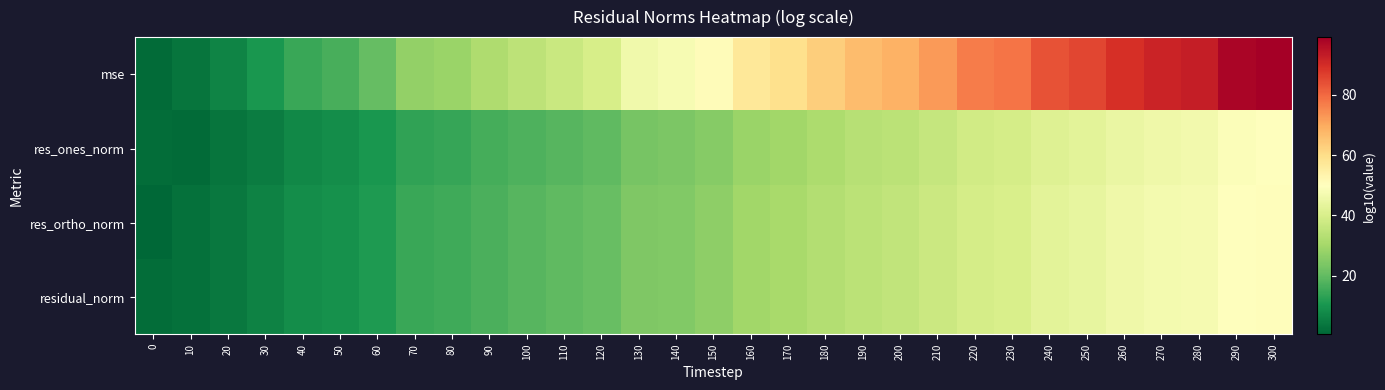

Reading right to left, list all the values displayed in this chart.

mse: 300=99.1	290=97.8	280=92.9	270=91.6	260=89.2	250=85.5	240=83.6	230=78.0	220=76.8	210=72.3	200=68.6	190=66.7	180=63.0	170=59.3	160=56.9	150=50.7	140=47.6	130=46.3	120=39.5	110=37.0	100=34.6	90=32.1	80=28.4	70=27.2	60=20.3	50=16.7	40=14.5	30=10.5	20=6.7	10=3.6	0=1.6
res_ones_norm: 300=49.7	290=48.9	280=46.5	270=45.8	260=44.6	250=42.8	240=41.8	230=39.1	220=38.5	210=36.2	200=34.3	190=33.4	180=31.5	170=29.7	160=28.4	150=25.4	140=23.8	130=23.2	120=19.8	110=18.6	100=17.3	90=16.1	80=14.2	70=13.6	60=10.2	50=8.4	40=7.2	30=5.2	20=3.5	10=1.7	0=1.8
res_ortho_norm: 300=50.6	290=49.9	280=47.5	270=46.9	260=45.6	250=43.8	240=42.8	230=40.1	220=39.4	210=37.2	200=35.4	190=34.4	180=32.6	170=30.7	160=29.5	150=26.4	140=24.8	130=24.2	120=20.8	110=19.6	100=18.3	90=17.1	80=15.2	70=14.6	60=11.2	50=9.4	40=8.3	30=6.3	20=4.4	10=2.8	0=0.6
residual_norm: 300=50.6	290=49.9	280=47.5	270=46.9	260=45.6	250=43.8	240=42.8	230=40.1	220=39.4	210=37.2	200=35.4	190=34.4	180=32.6	170=30.7	160=29.5	150=26.4	140=24.8	130=24.2	120=20.8	110=19.6	100=18.3	90=17.1	80=15.2	70=14.6	60=11.2	50=9.4	40=8.3	30=6.3	20=4.4	10=2.8	0=1.8